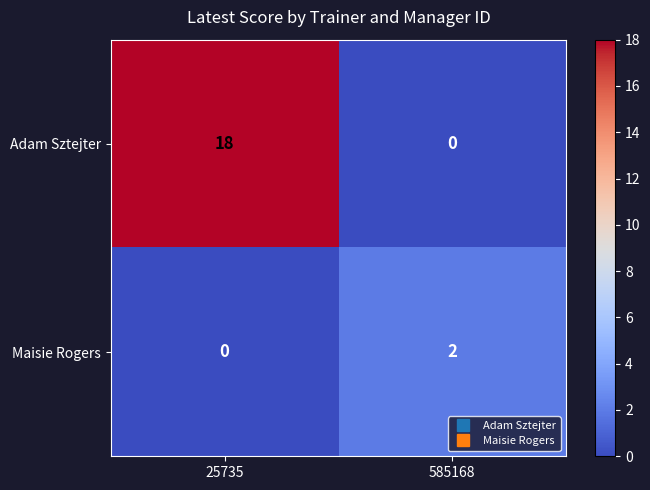

How many data points does each series have?

2